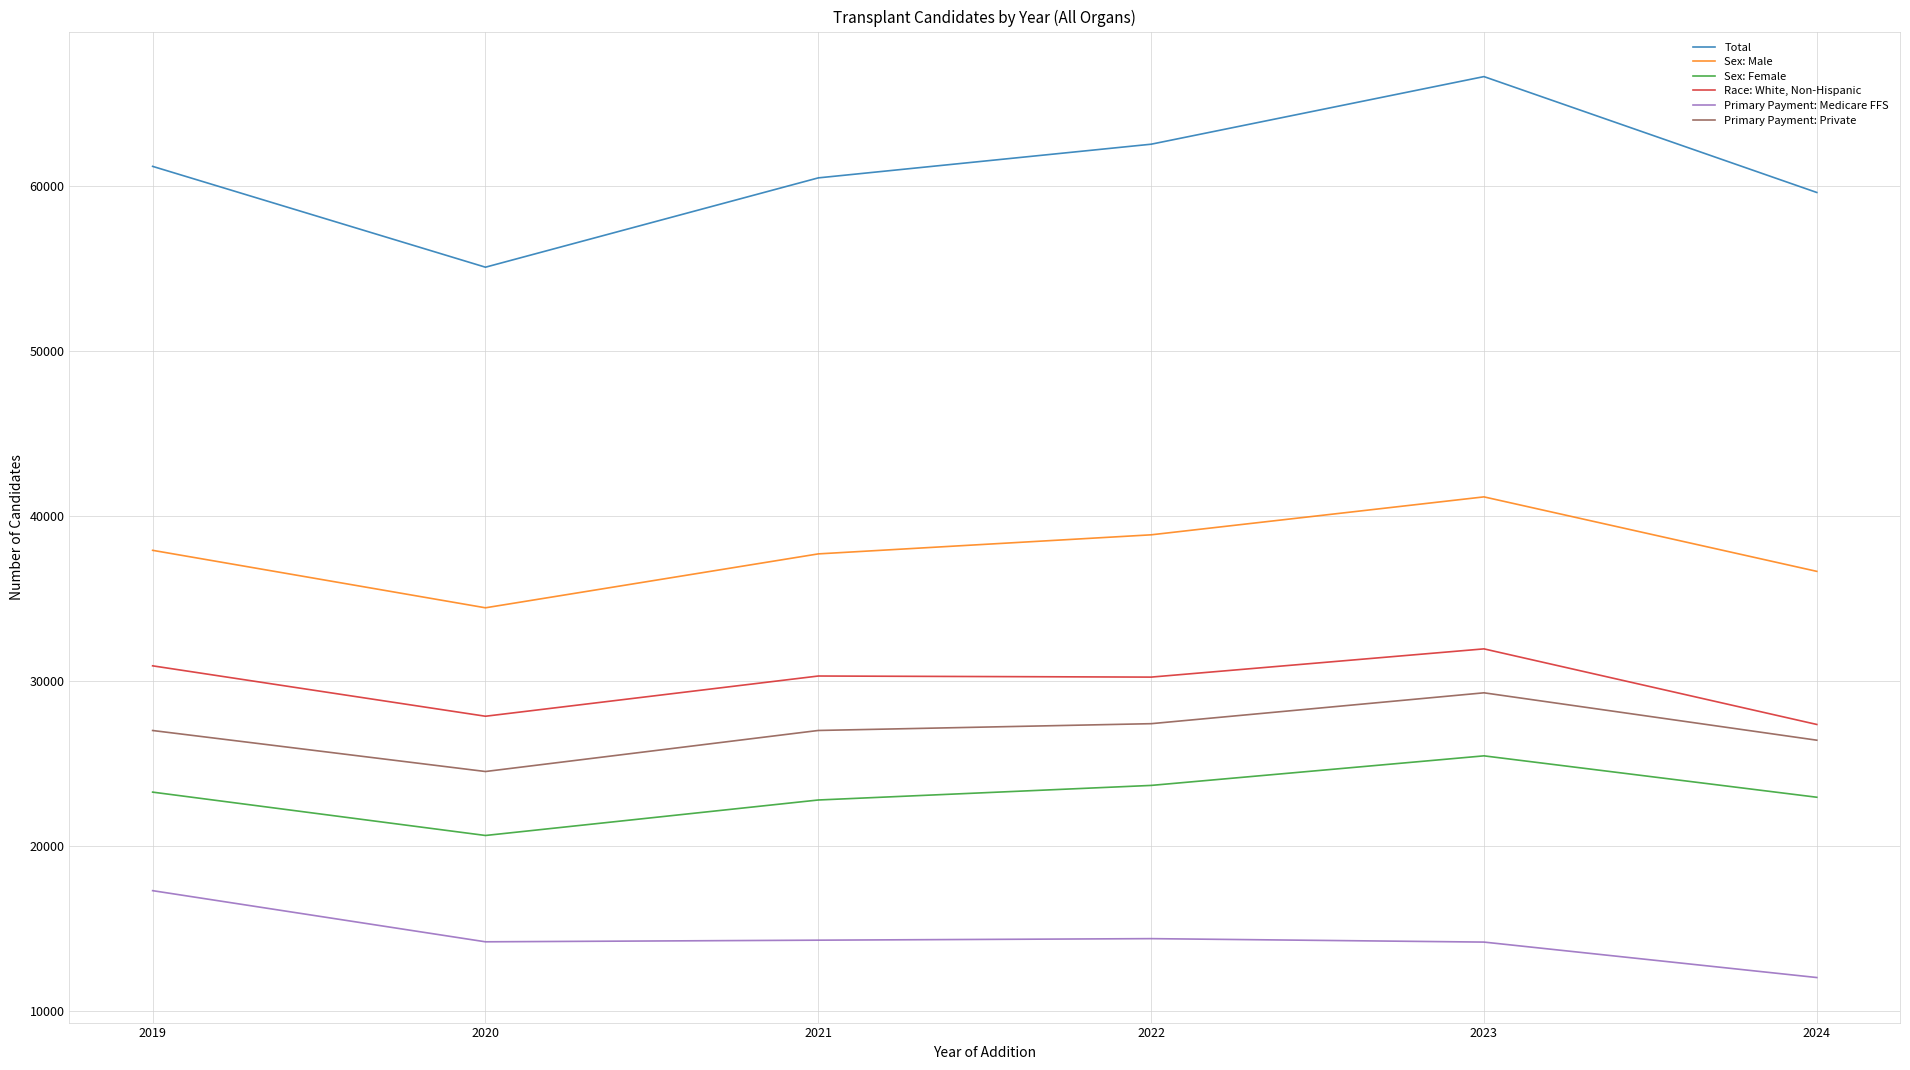

What is the difference between the maximum and minimum values in the Sex: Male series?

6718